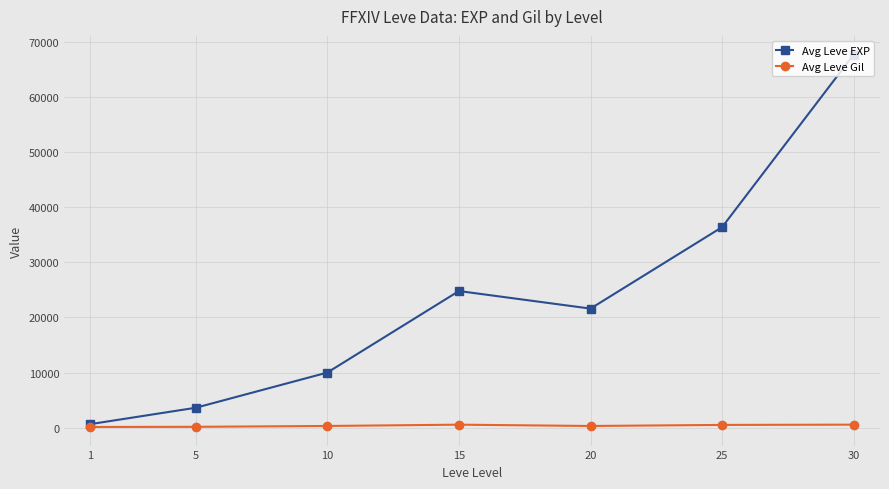

Which series has the largest total across all categories?

Avg Leve EXP